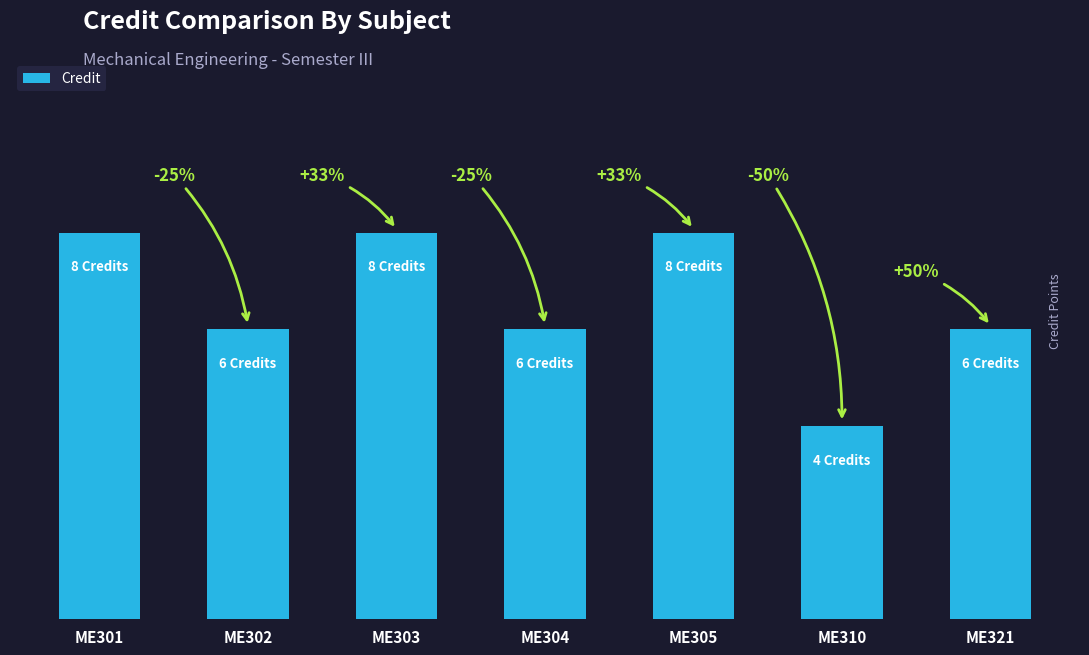

Between ME310 and ME305, which is larger?

ME305